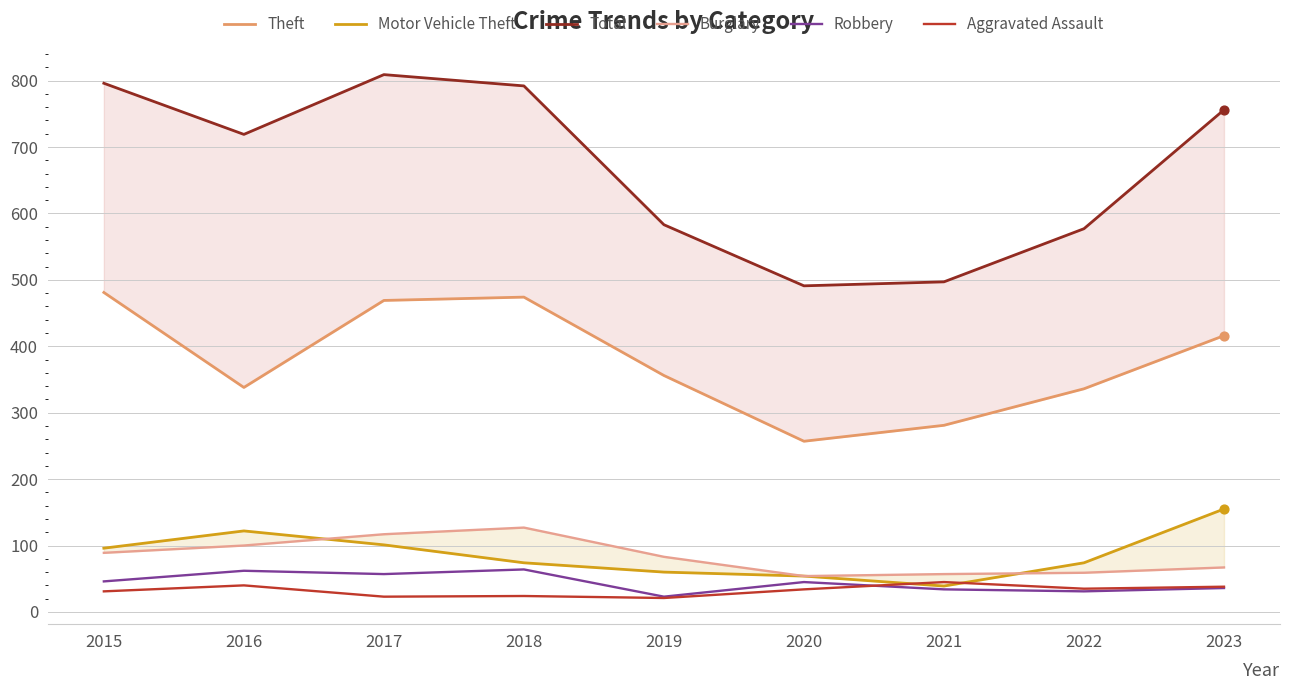

Which series contains the highest Y value?

Total